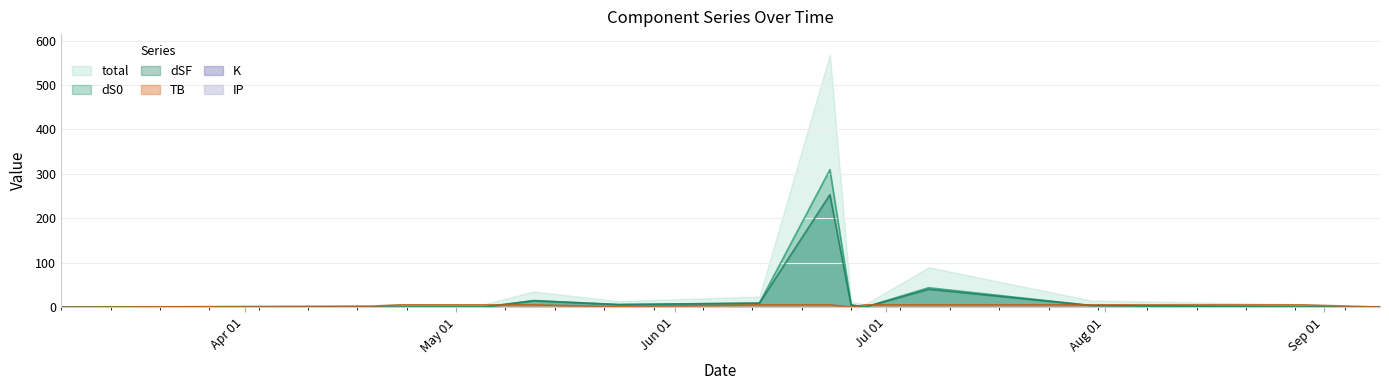

How many series are shown in this chart?

6